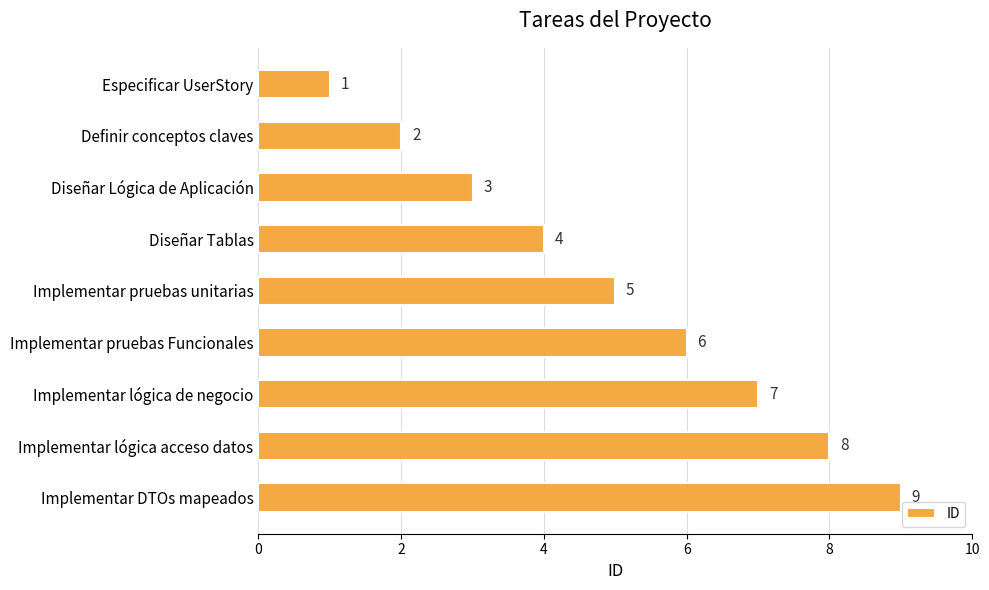

Count the values in the range 3 to 7.

5